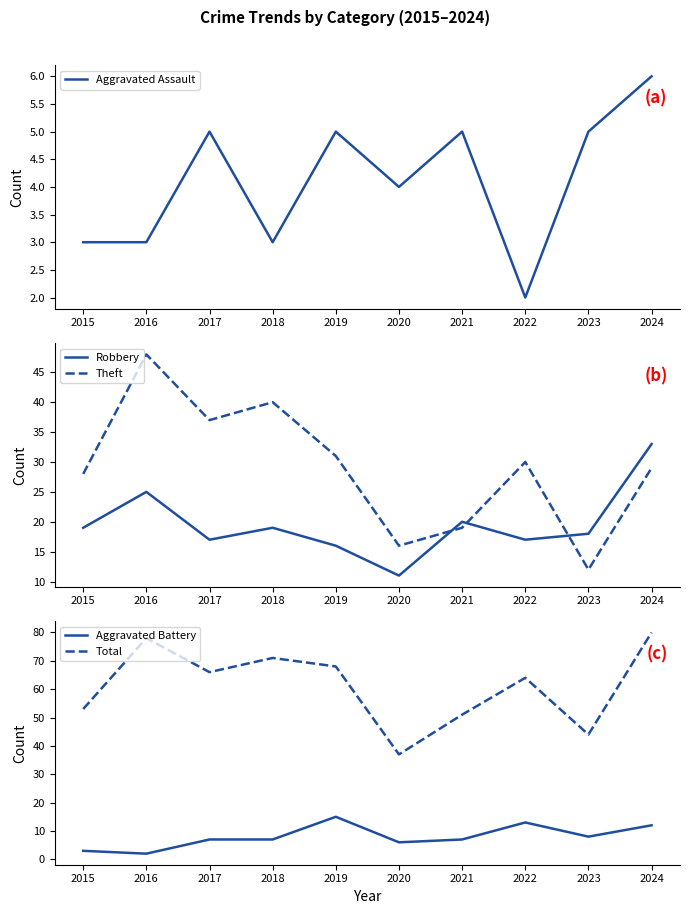

Which category has the highest value in the Robbery series?

2024